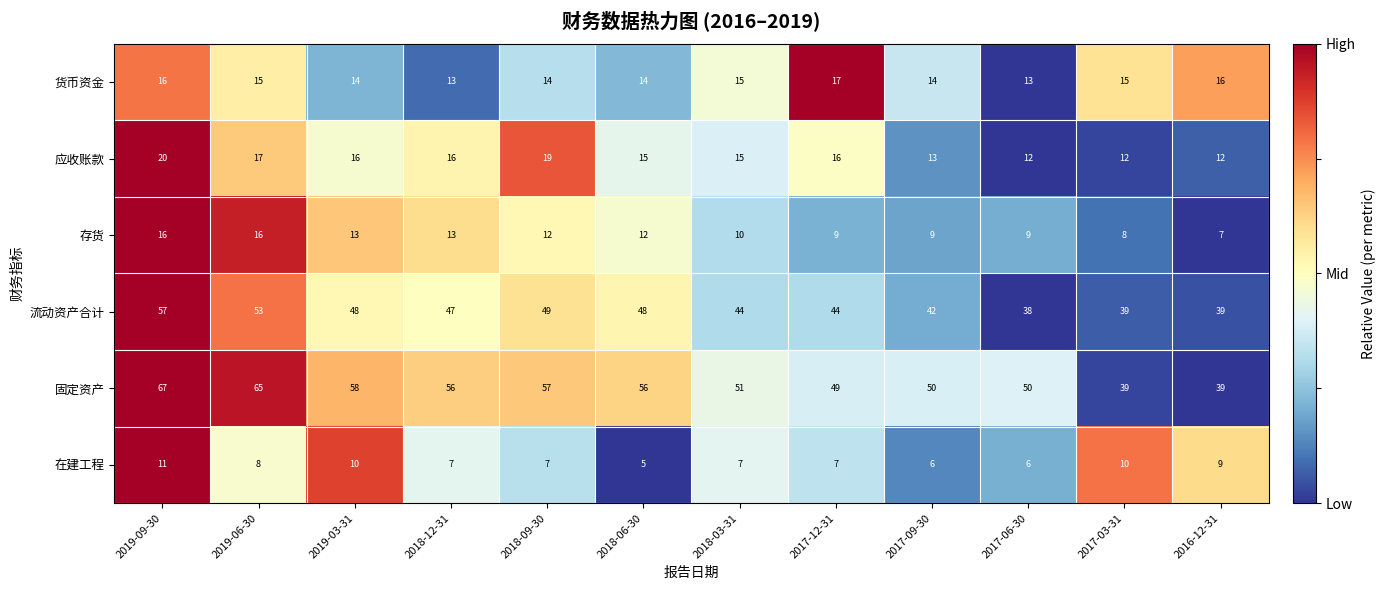

Between 2017-09-30 and 2016-12-31, which series saw the biggest shift?

固定资产